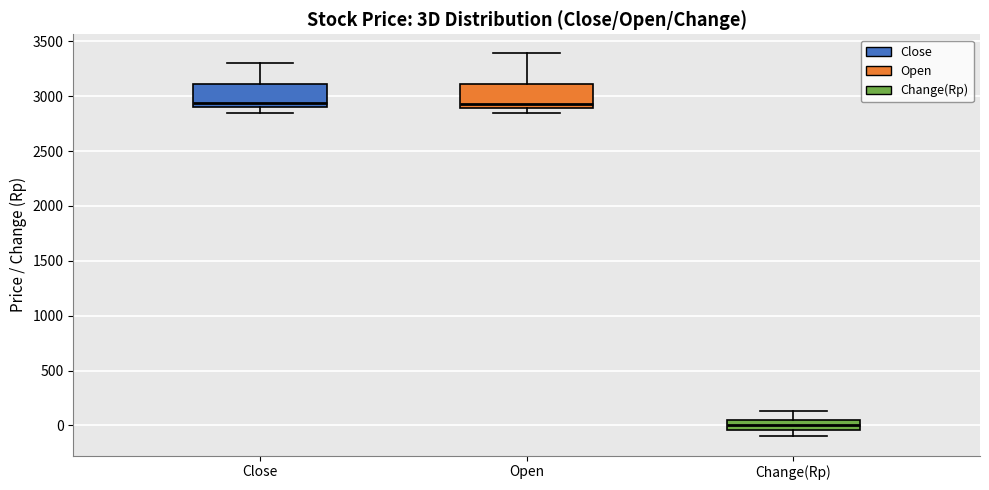

Which box has the lowest median line?

Change(Rp)